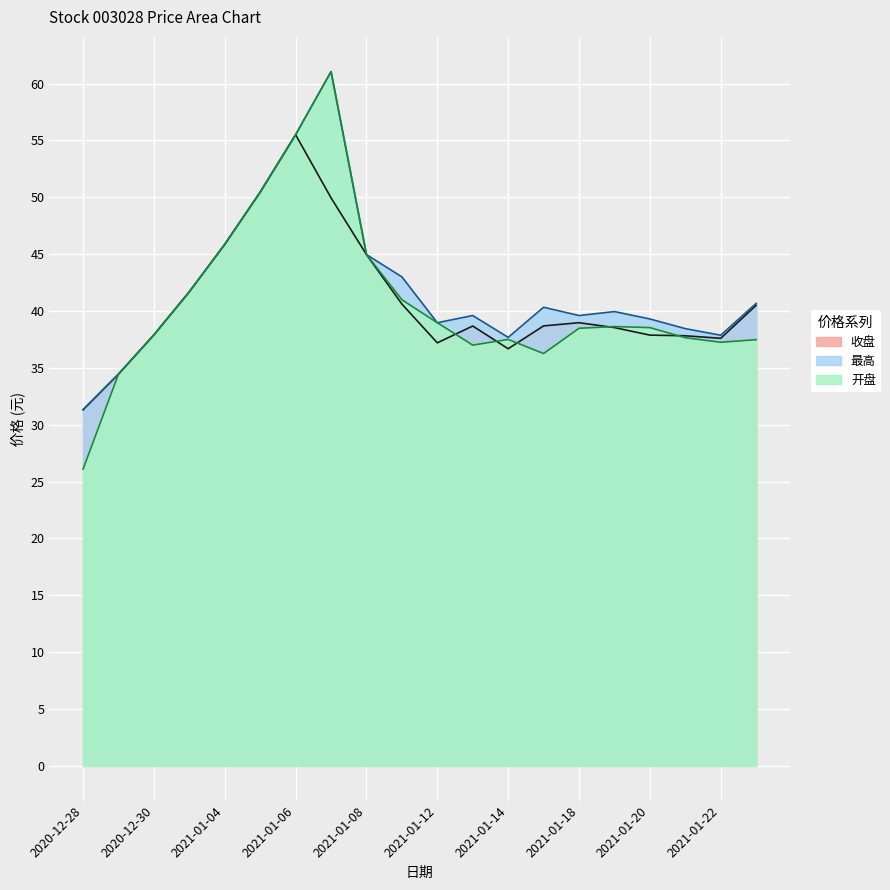

True or false: 收盘 and 最高 intersect in this chart.

False